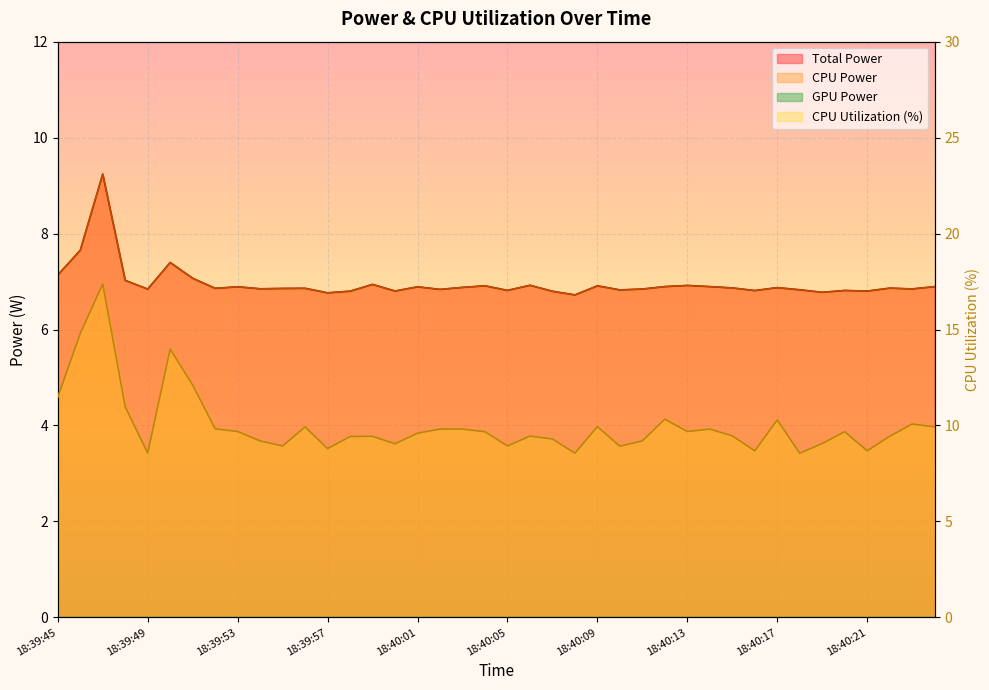

Reading left to right, list all the values displayed in this chart.

Total Power: 7.1	7.7	9.2	7.0	6.8	7.4	7.1	6.9	6.9	6.8	6.9	6.9	6.8	6.8	6.9	6.8	6.9	6.8	6.9	6.9	6.8	6.9	6.8	6.7	6.9	6.8	6.8	6.9	6.9	6.9	6.9	6.8	6.9	6.8	6.8	6.8	6.8	6.9	6.8	6.9
CPU Power: 7.1	7.7	9.2	7.0	6.8	7.4	7.1	6.9	6.9	6.8	6.9	6.9	6.8	6.8	6.9	6.8	6.9	6.8	6.9	6.9	6.8	6.9	6.8	6.7	6.9	6.8	6.8	6.9	6.9	6.9	6.9	6.8	6.9	6.8	6.8	6.8	6.8	6.9	6.8	6.9
CPU Utilization: 11.5	14.8	17.4	11.0	8.6	14.0	12.1	9.8	9.7	9.2	8.9	9.9	8.8	9.4	9.4	9.0	9.6	9.8	9.8	9.7	8.9	9.4	9.3	8.6	9.9	8.9	9.2	10.3	9.7	9.8	9.5	8.7	10.3	8.6	9.1	9.7	8.7	9.4	10.1	9.9